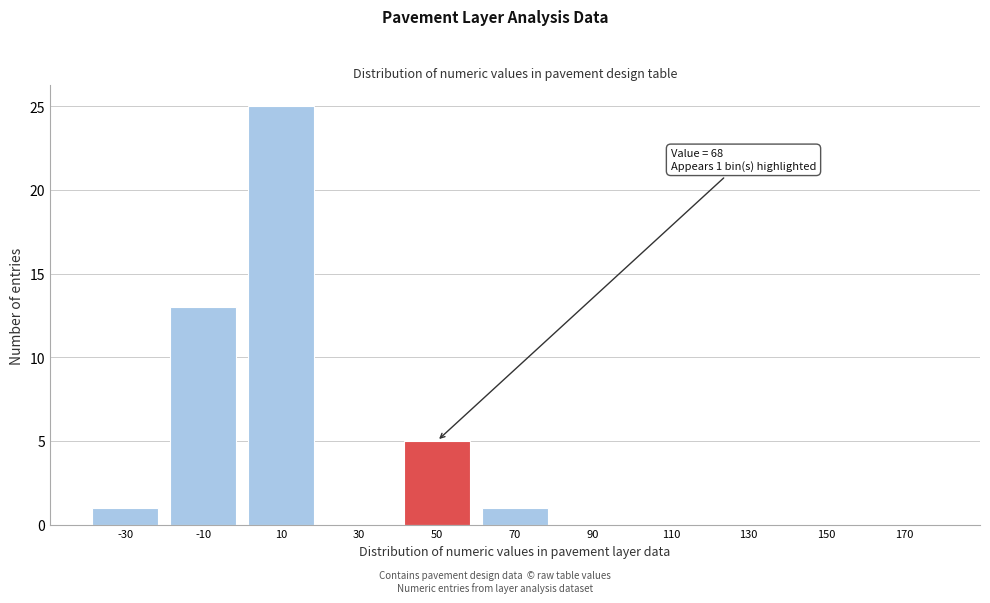

Reading right to left, extract all data points from this chart.

170=0	150=0	130=0	110=0	90=0	70=1	50=5	30=0	10=25	-10=13	-30=1